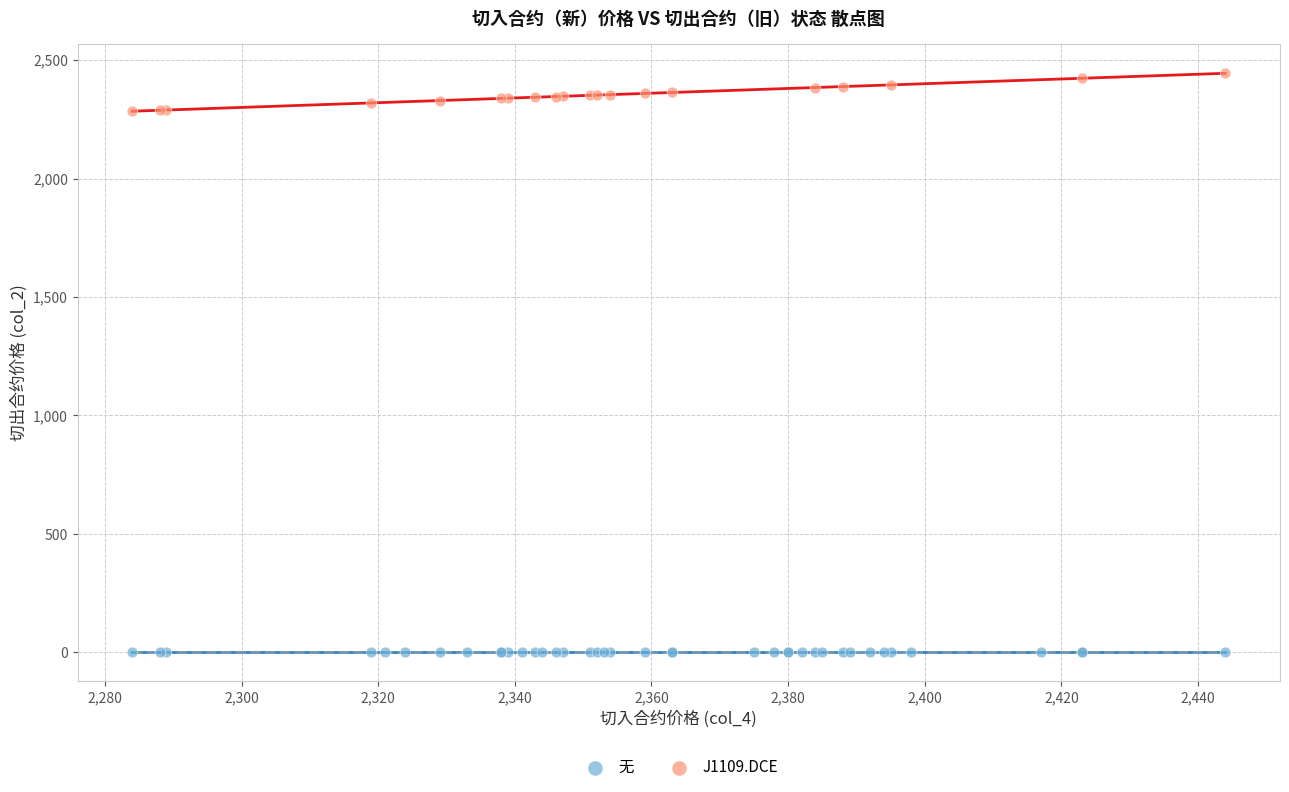

Which series contains the lowest Y value?

无